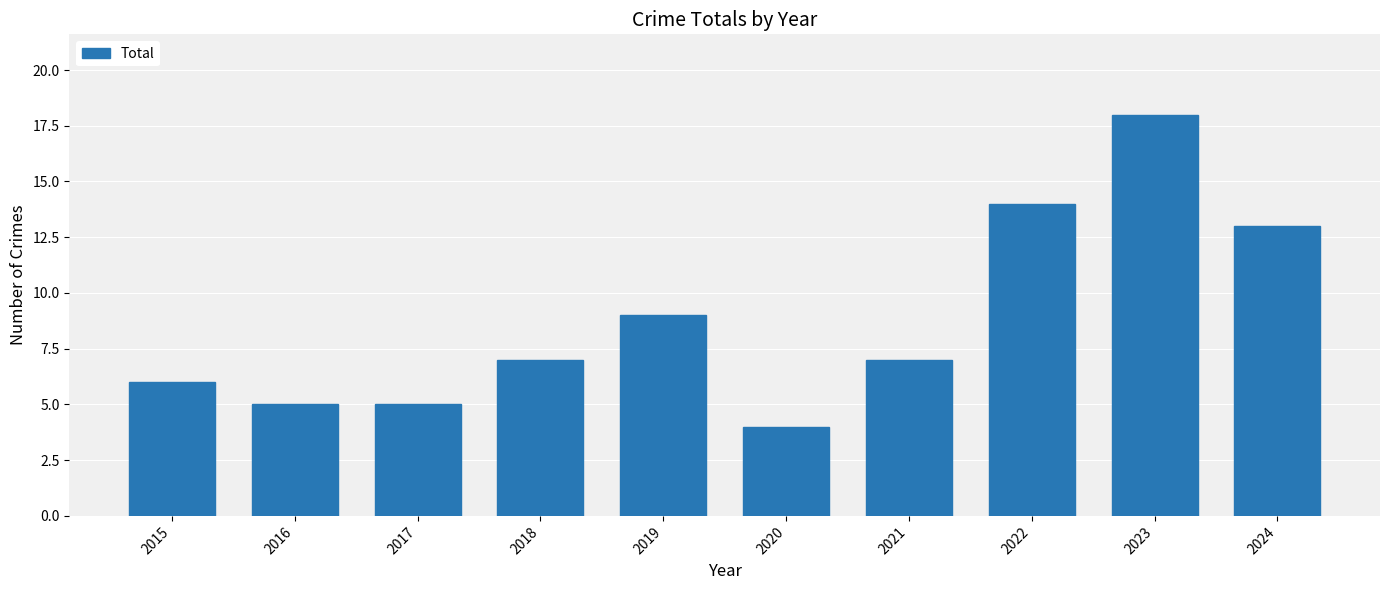

Read the value at 2021, to the nearest 10.

10